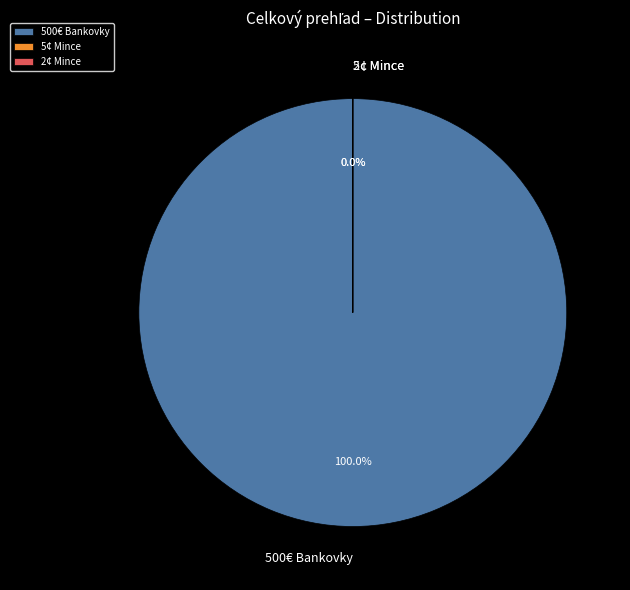

Is it true that 500€ Bankovky is 100% of the pie?

True